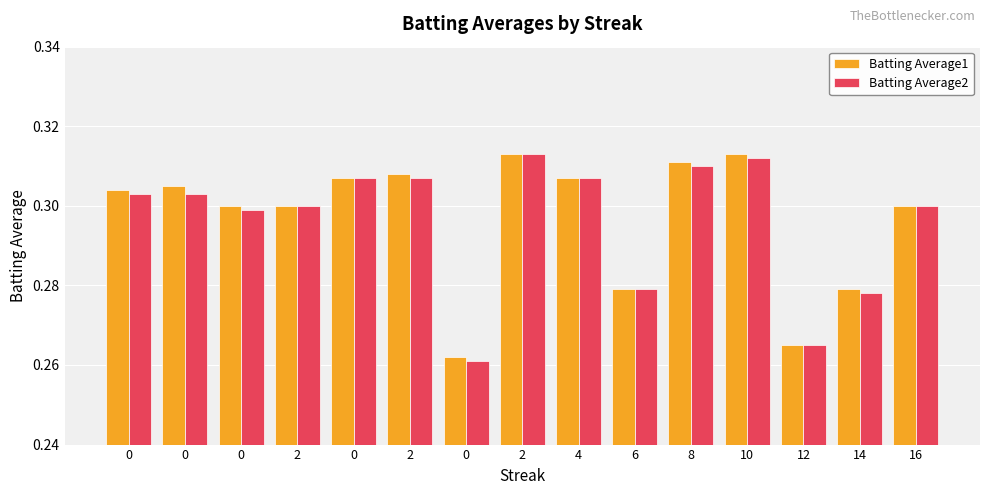

Does the chart contain any negative values?

No